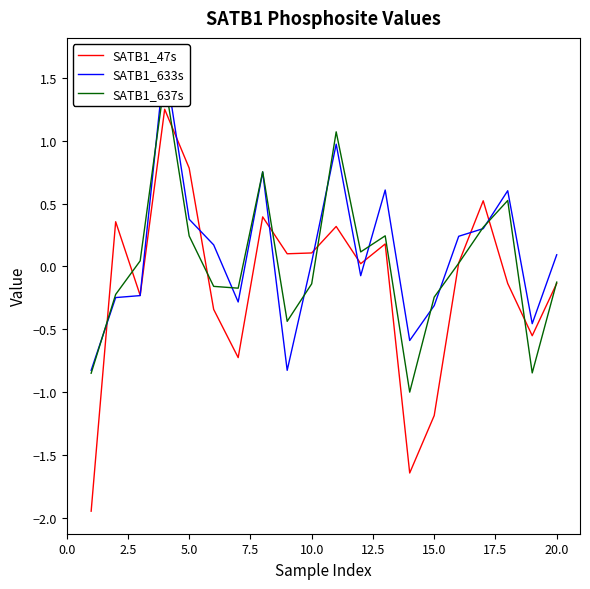

In SATB1_47s, how many points are lower than both neighbors (excluding endpoints)?

6